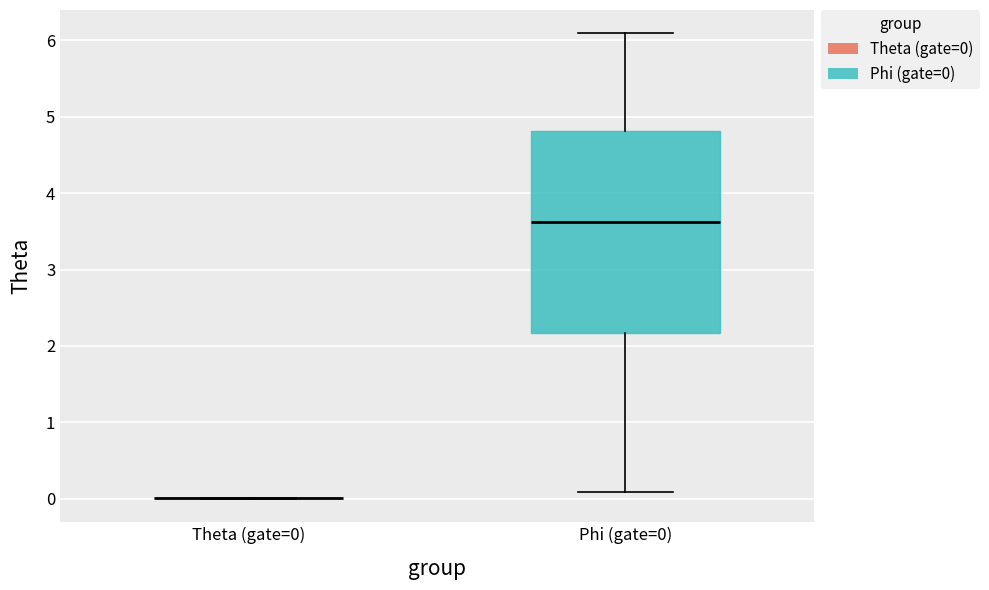

Reading left to right, transcribe this box plot: for each box, give where its median line is, the range the box spans, and where its two whiskers end, as read against the y-axis. The values are not printed on the chart, so give them approximately, as read against the axis.

Theta (gate=0): box collapsed to a line at 0.0, whiskers 0.0 to 0.0
Phi (gate=0): median 3.6, box 2.2 to 4.8, whiskers 0.1 to 6.1